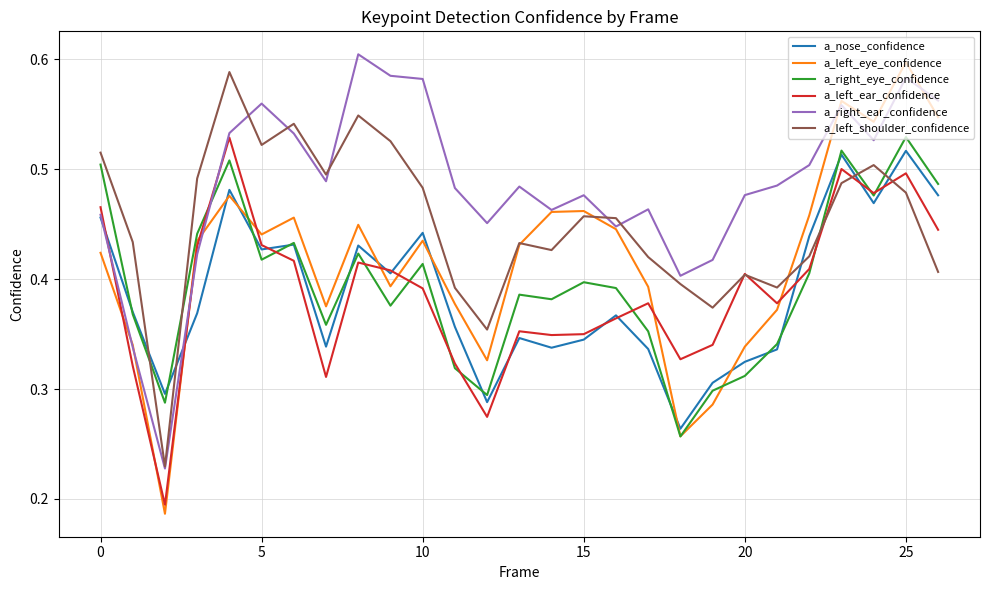

Which series has the largest range (max minus min)?

a_left_eye_confidence